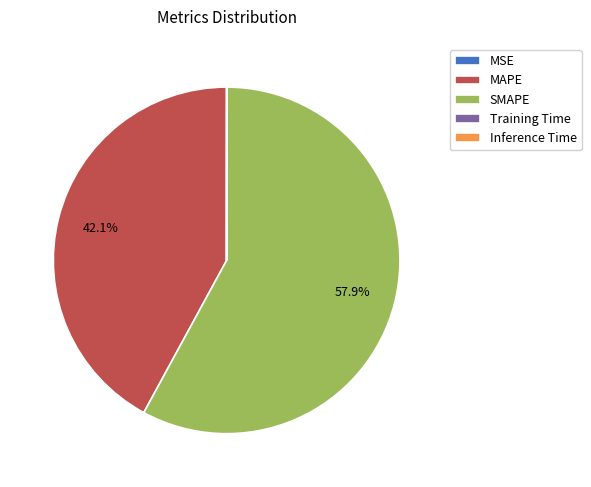

Is it true that SMAPE is 58% of the pie?

True